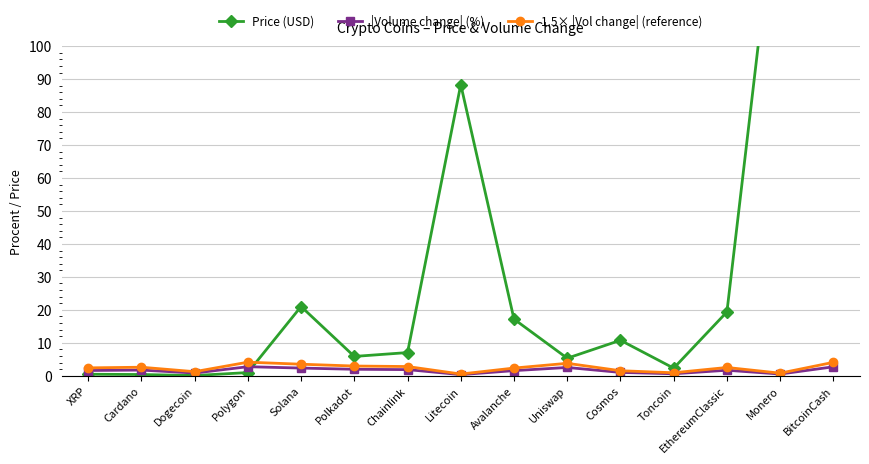

At which label is |Volume change| (%) closest to 1?

Cosmos